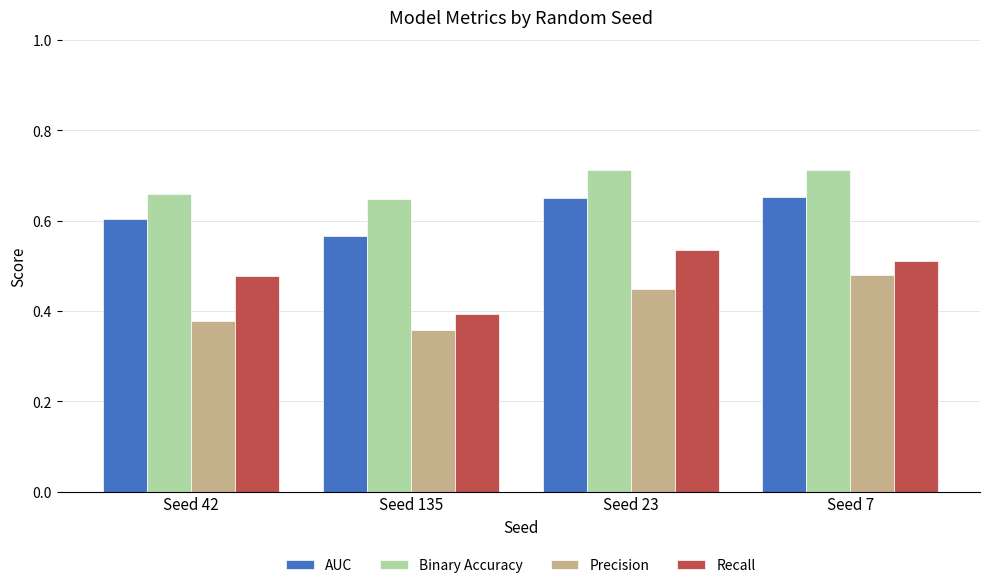

How many series are shown in this chart?

4